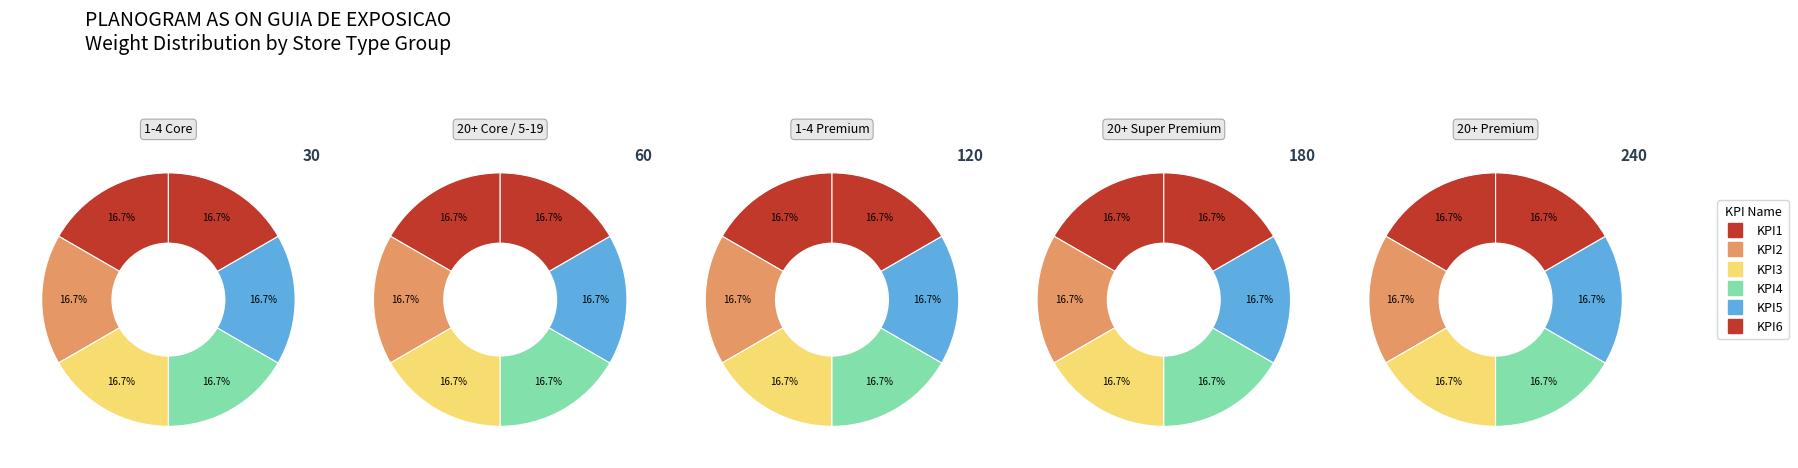

How many slices are in this pie chart?

6